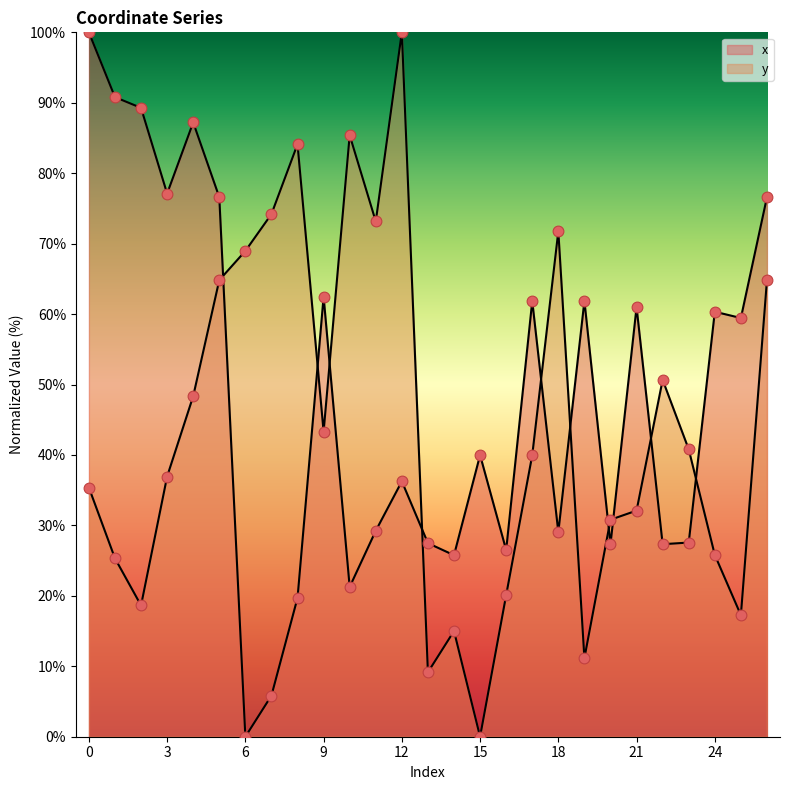

Which series has the largest total across all categories?

x